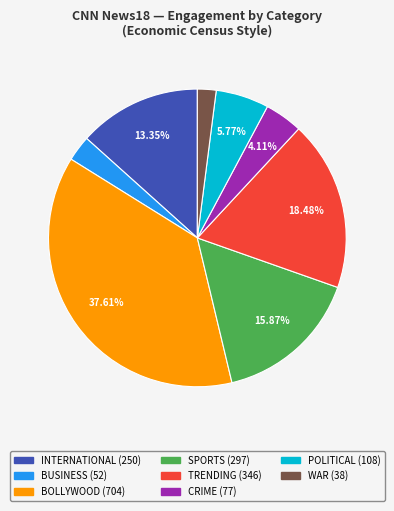

Does any single category account for the majority?

No